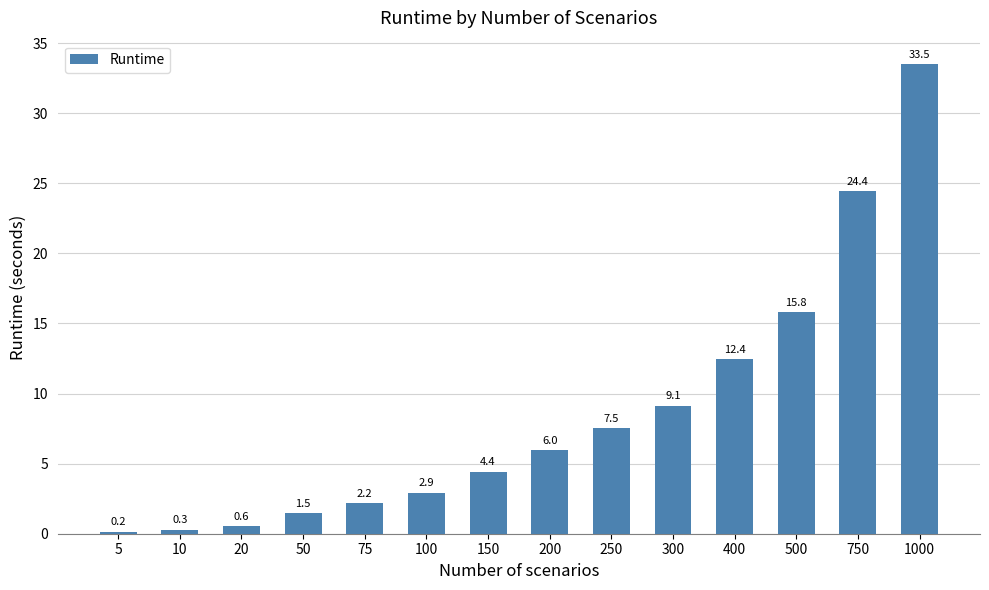

Between 500 and 750, which is larger?

750